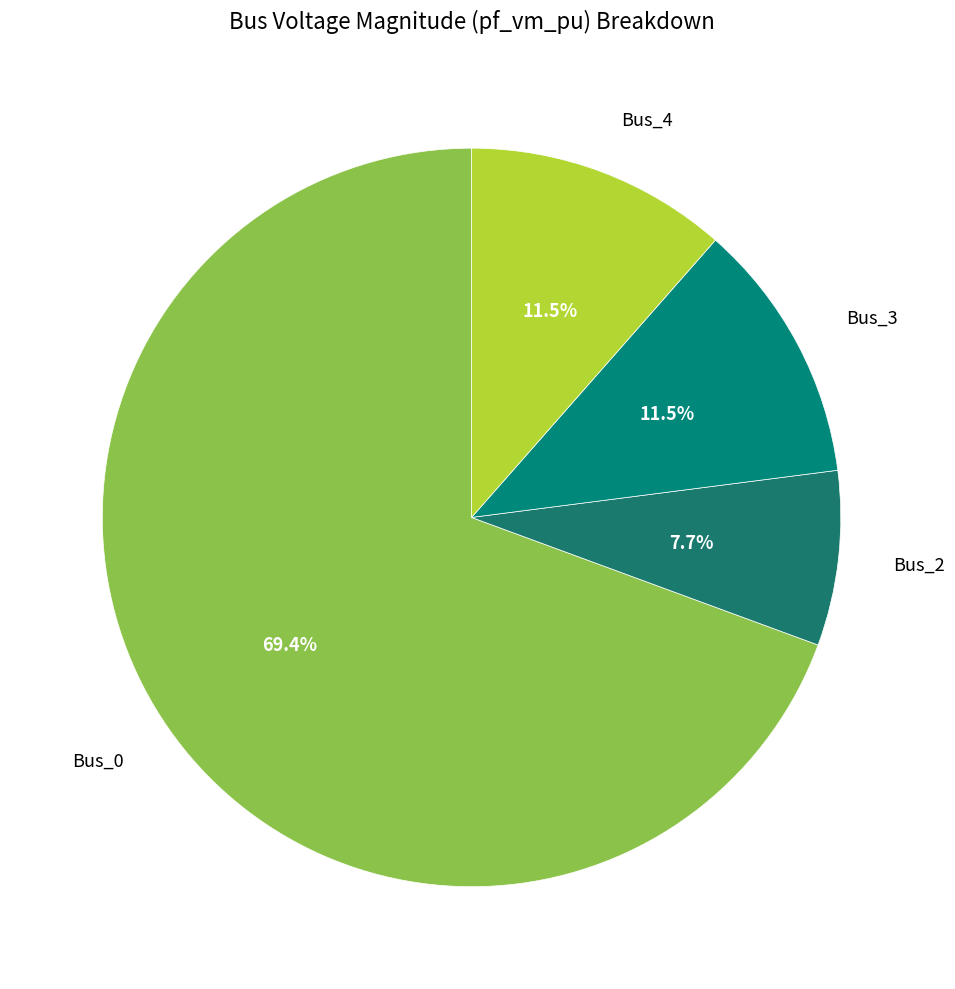

How many slices are in this pie chart?

4